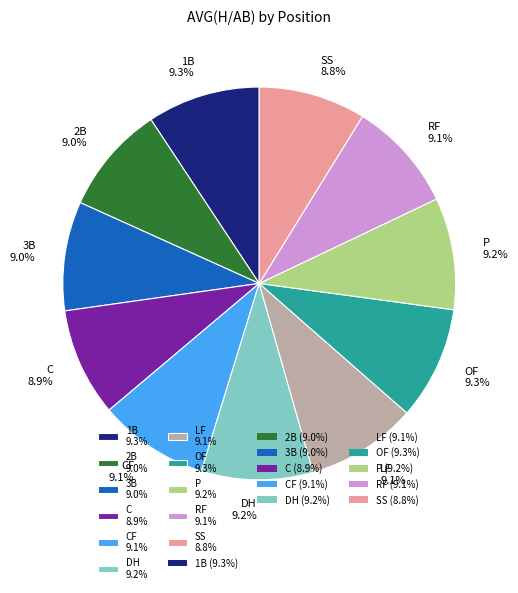

Does CF 9.1% represent more than half of the total?

No